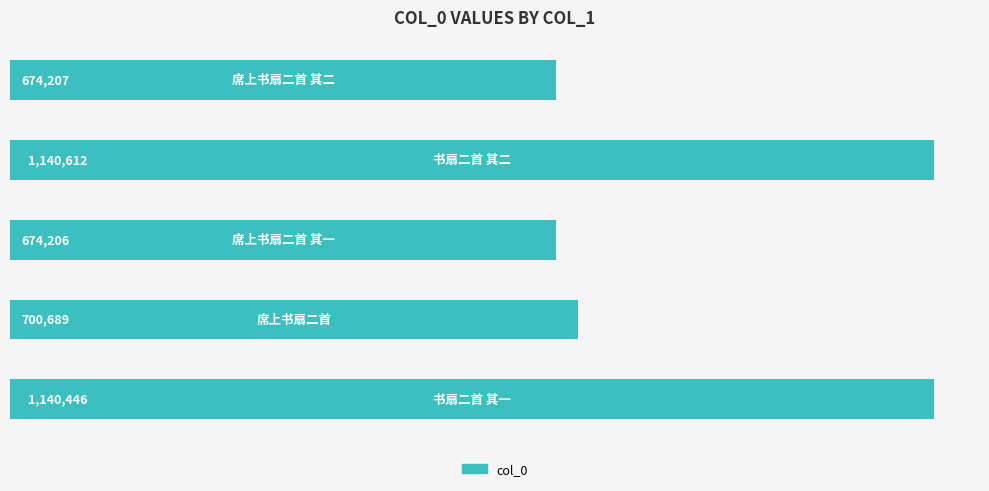

Does the chart contain any negative values?

No